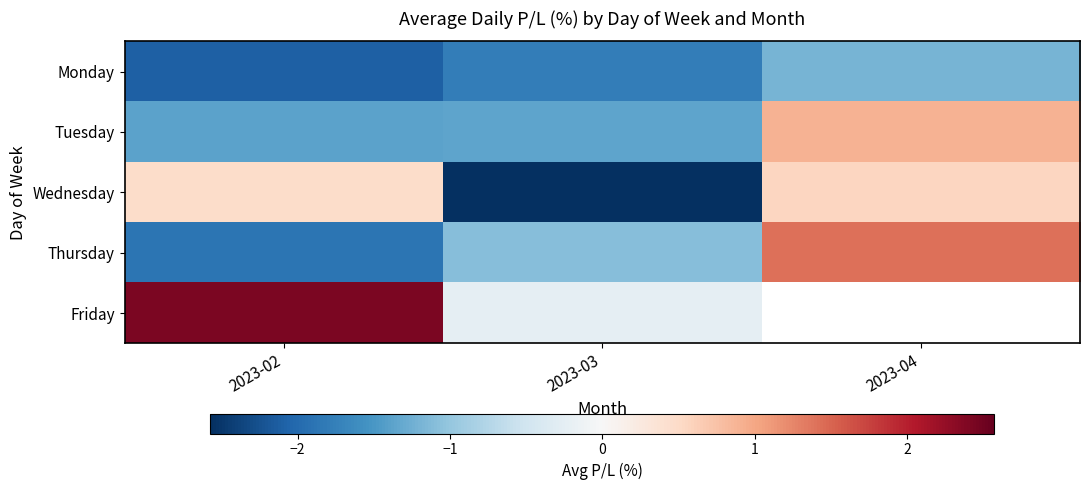

Between 2023-03 and 2023-04, which is larger?

2023-04